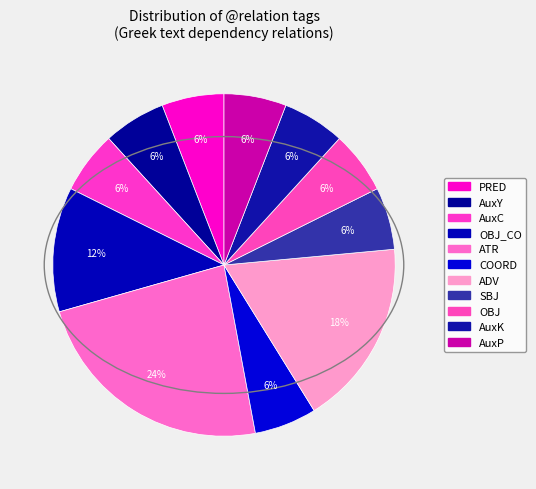

Rank the categories by value from lowest to highest.

PRED, AuxY, AuxC, COORD, SBJ, OBJ, AuxK, AuxP, OBJ_CO, ADV, ATR